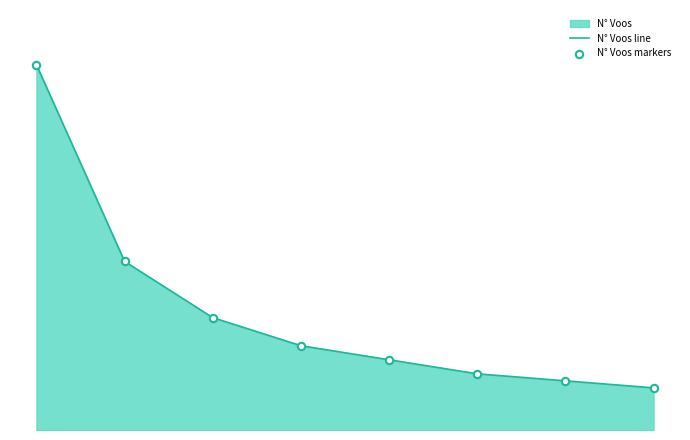

Does the chart have visible grid lines?

No